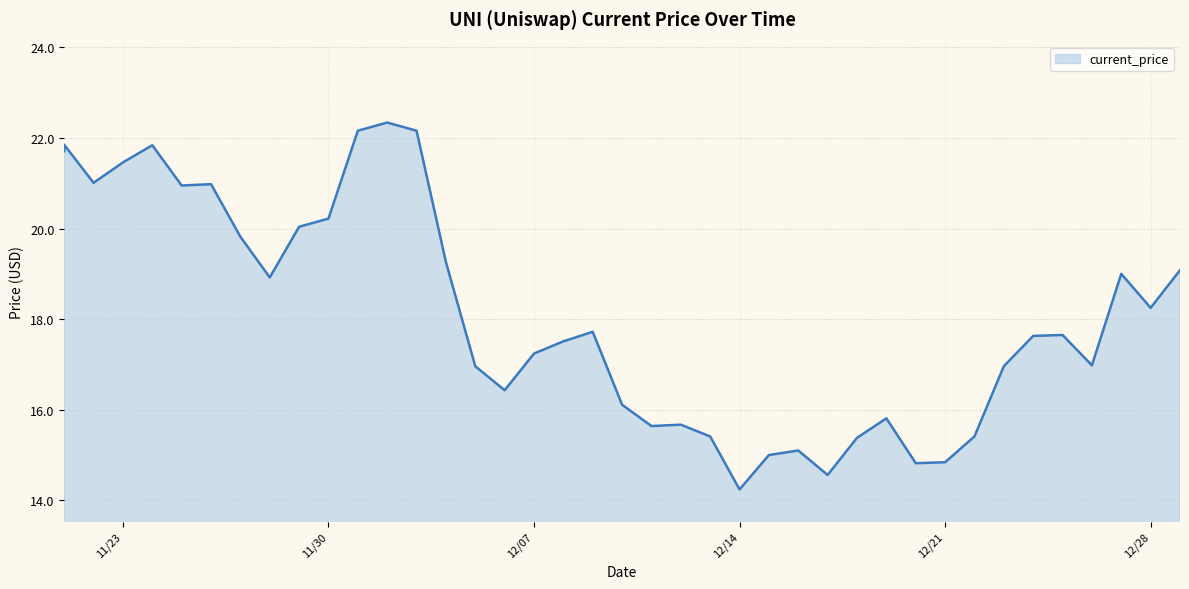

What is the average value?

18.1